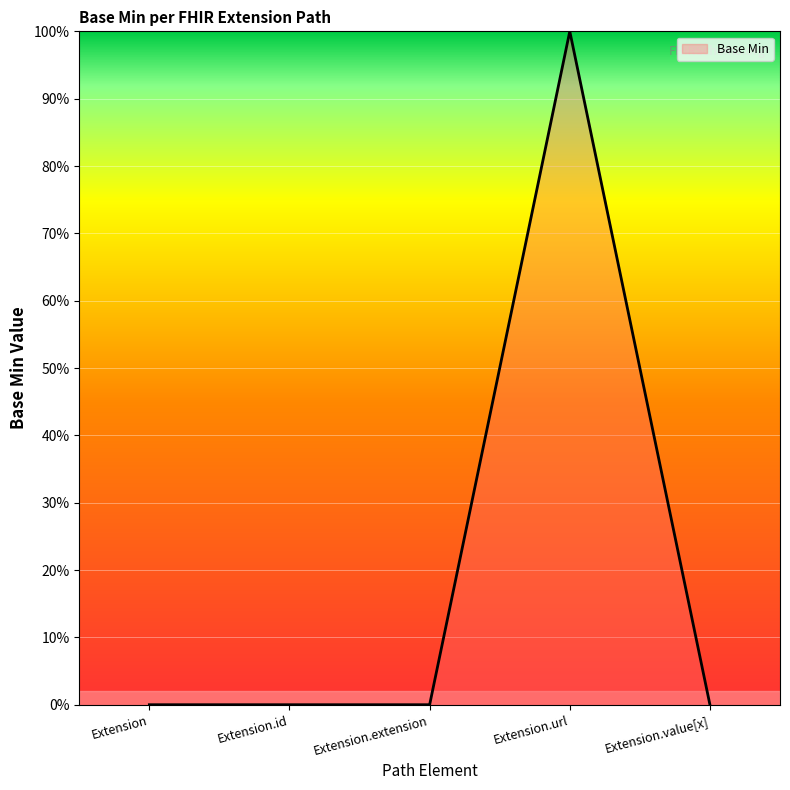

True or false: the data shows -1 at Extension.extension.

False